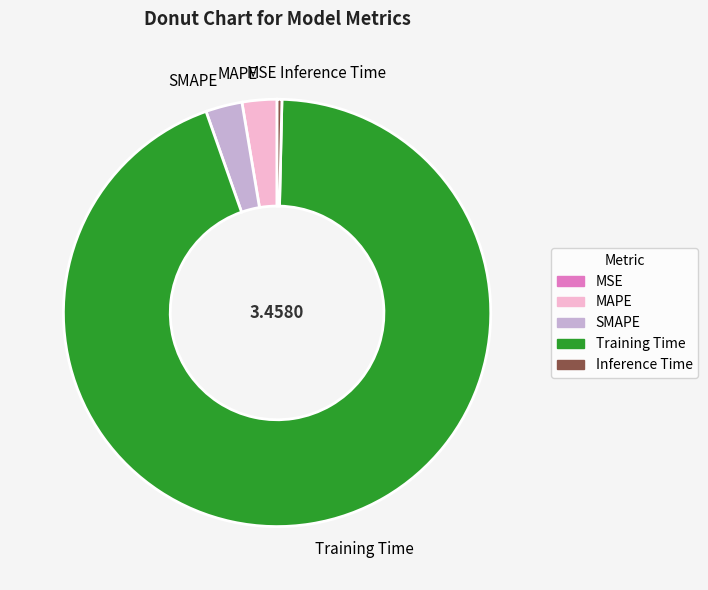

Does Training Time represent more than half of the total?

Yes